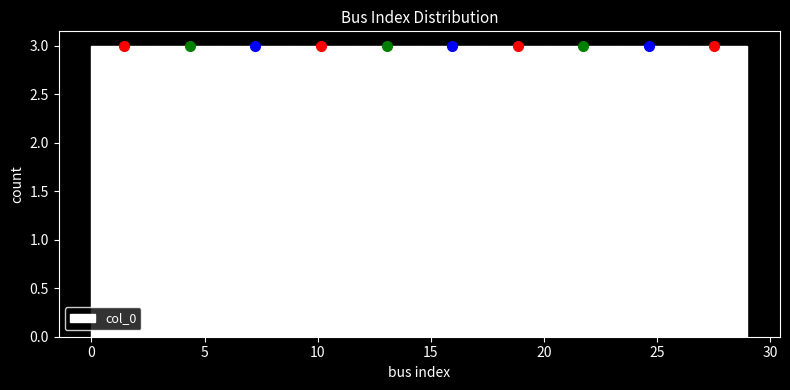

What is the height of the bar covering 0.0 to 2.9 on the x-axis? Neither the bar edges nor the heights are printed on the chart, so give them approximately, as read against the axes.

3